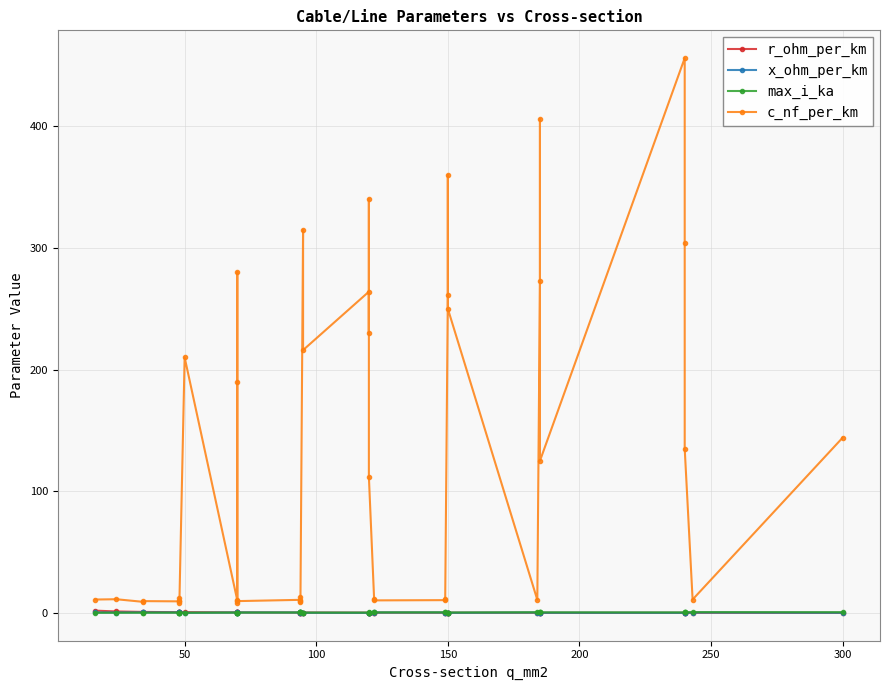

Is it true that r_ohm_per_km equals 0.2 at 150?

True